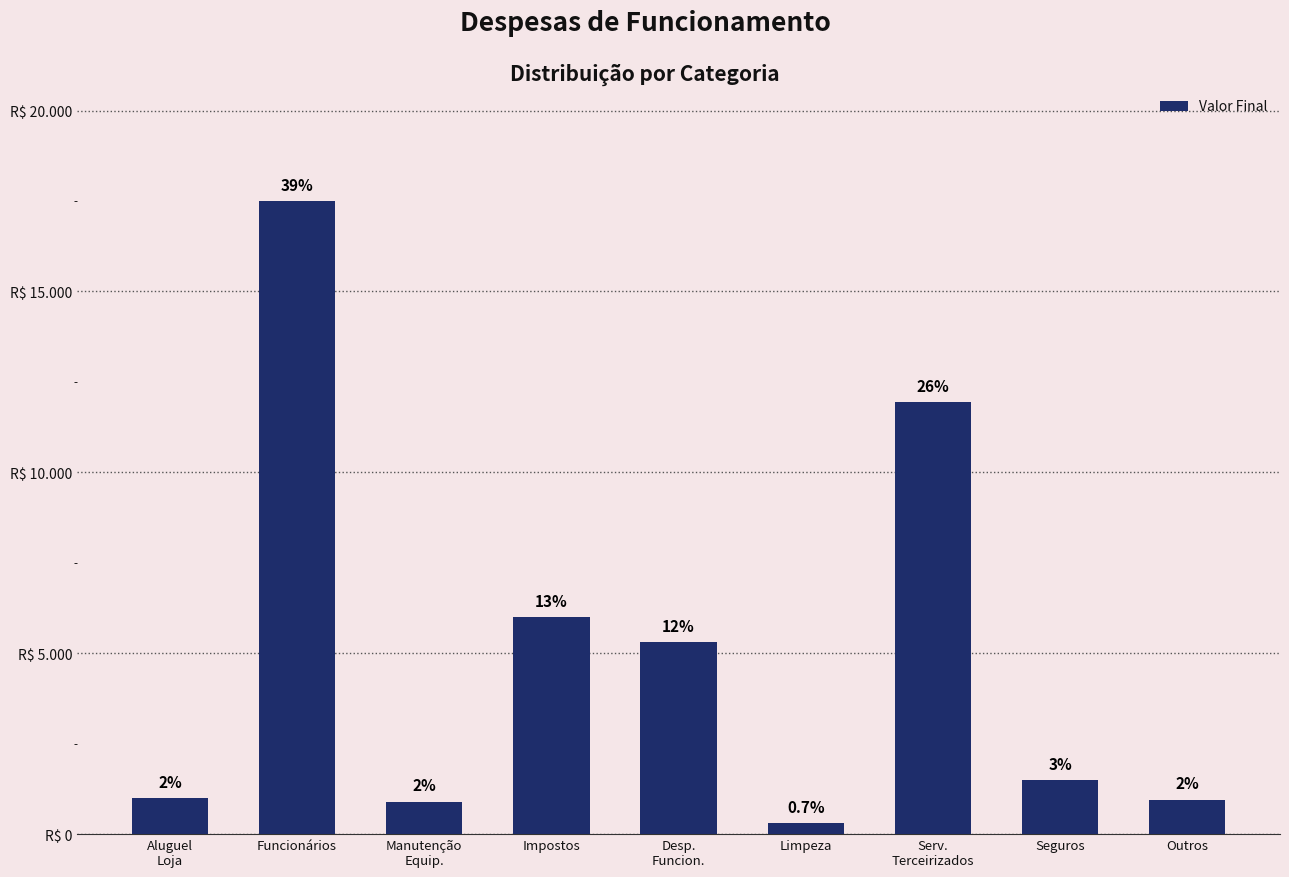

What is the difference between the values at Aluguel
Loja and Desp.
Funcion.?

4300